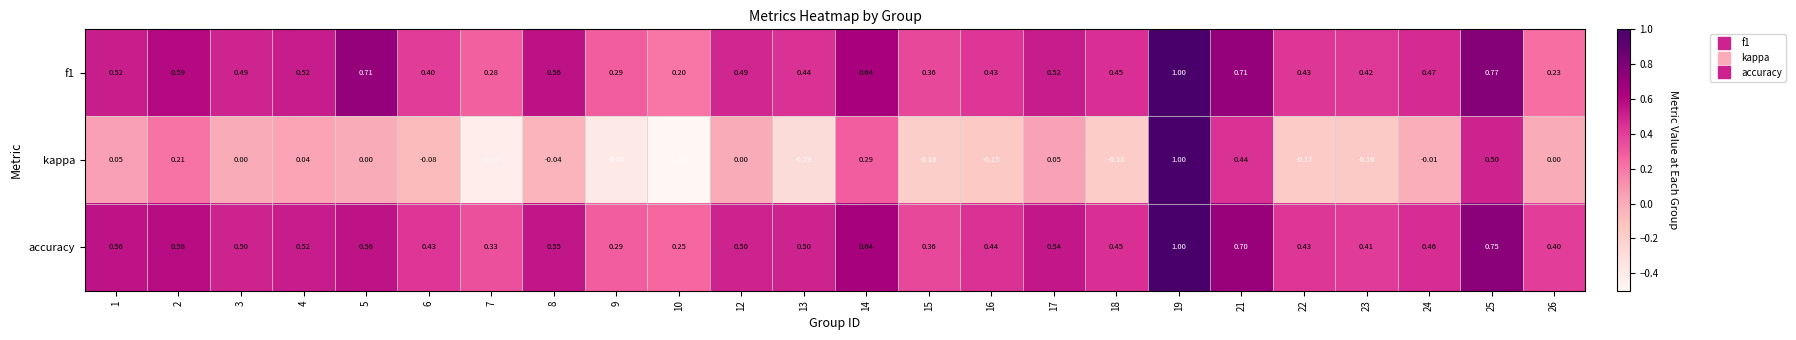

Is the value of kappa at 23 greater than the value of f1 at 25?

No